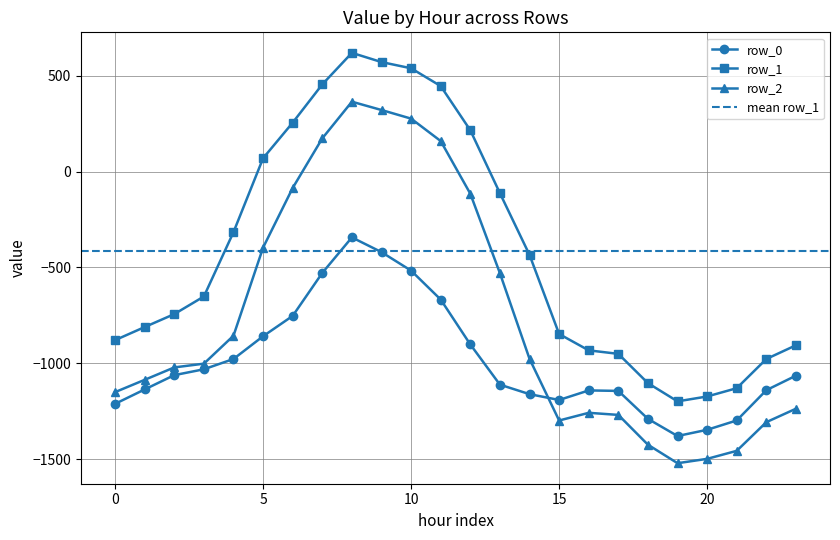

The value of row_0 at 2 is -1568.0. True or false?

False